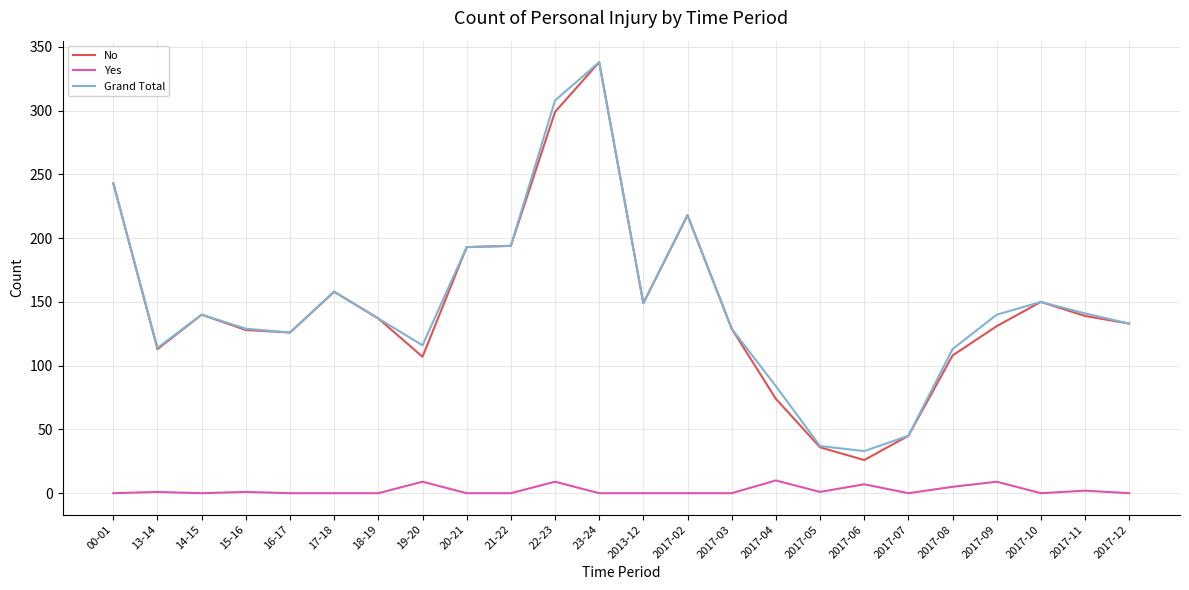

At which category does the chart reach its peak across all series?

23-24